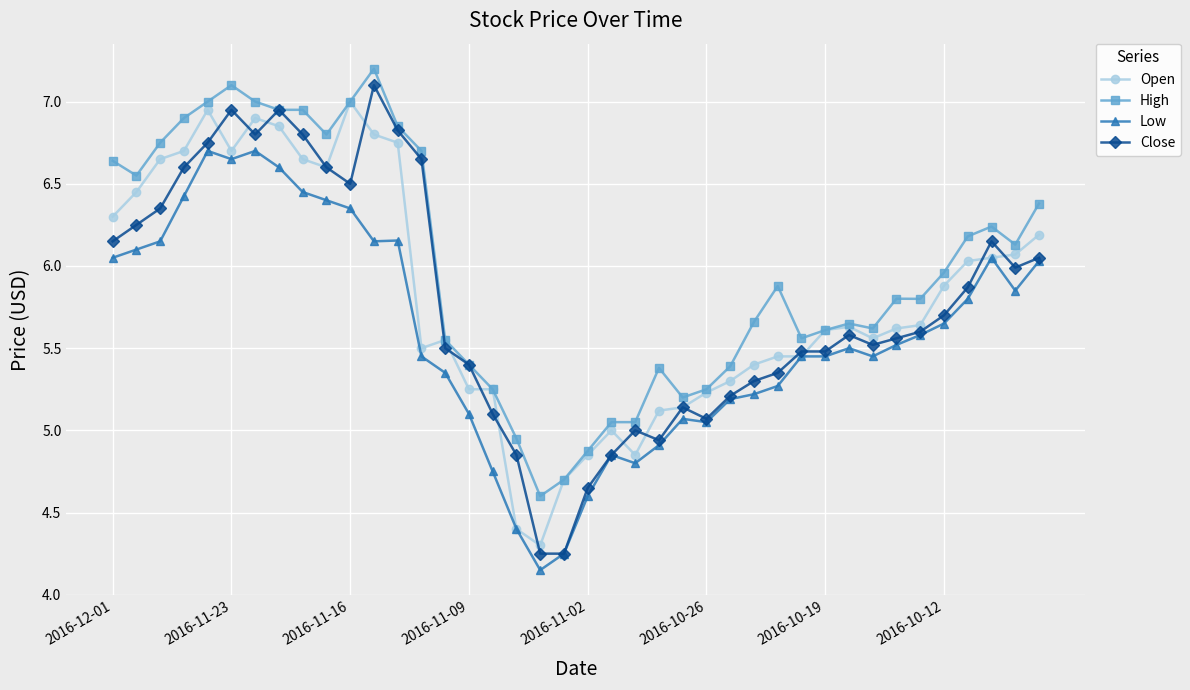

Which series has the largest total across all categories?

High